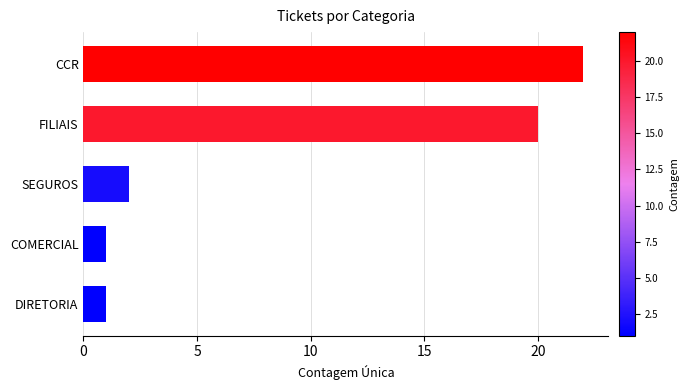

Does the chart contain stacked bars?

No